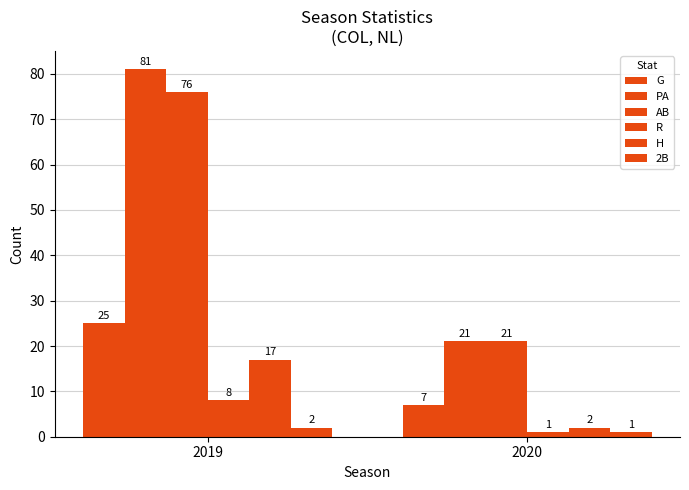

How many data points in R are less than 8?

1